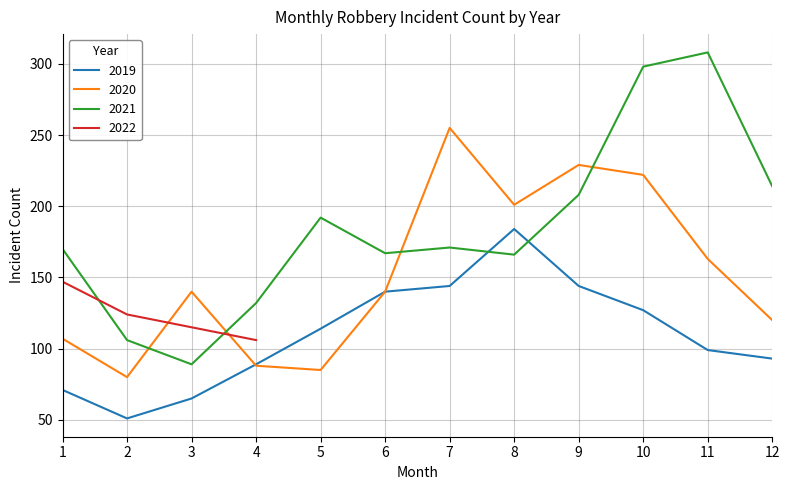

At 10, list the series in order from smallest to largest.

2019, 2020, 2021